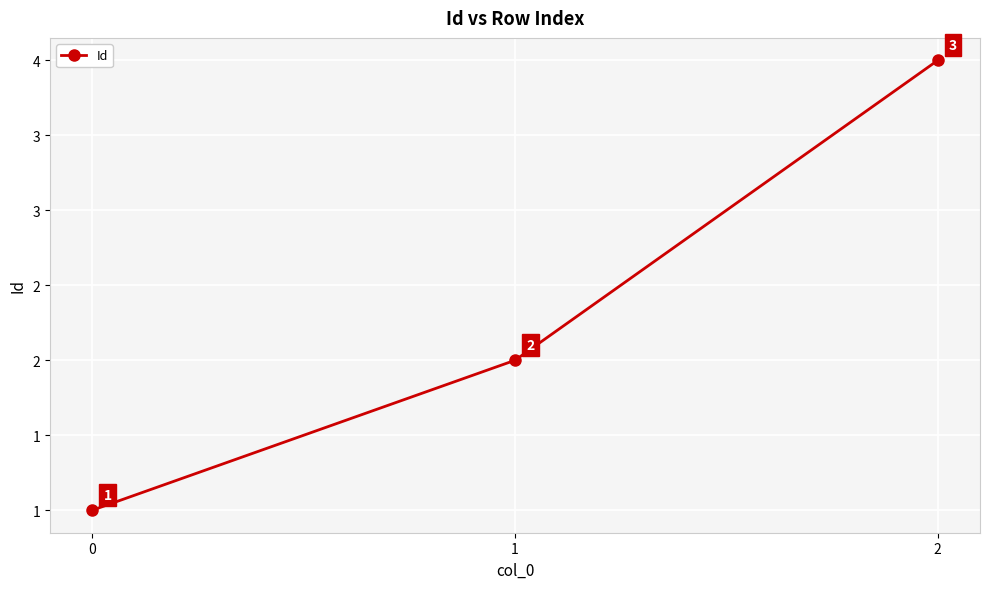

What is the maximum value shown in the chart?

4